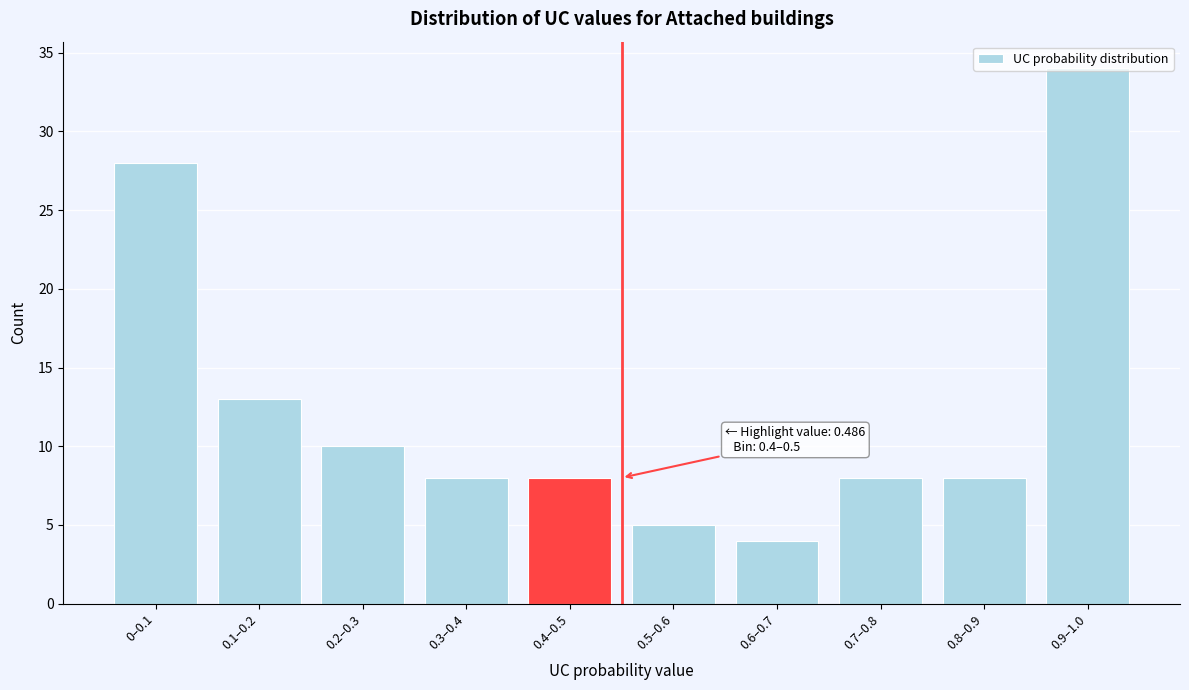

Where is the data nearest to the value 19?

0.1–0.2